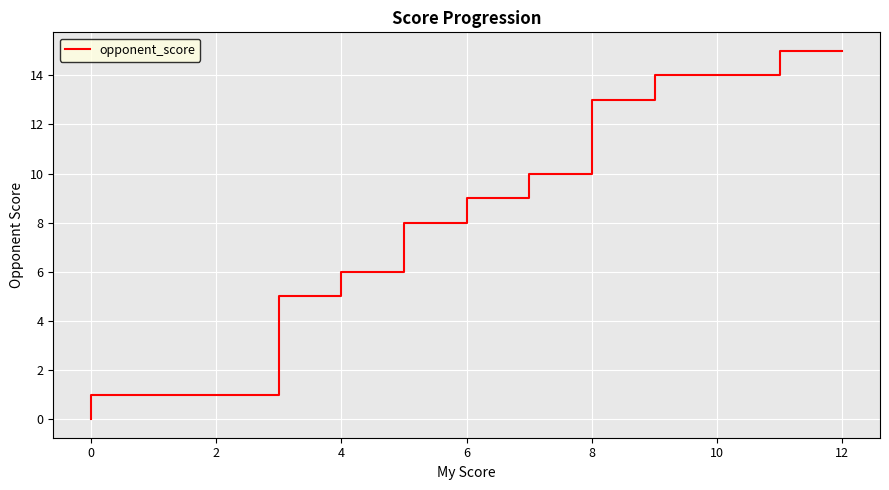

Which has a higher value, 6 or 0?

6